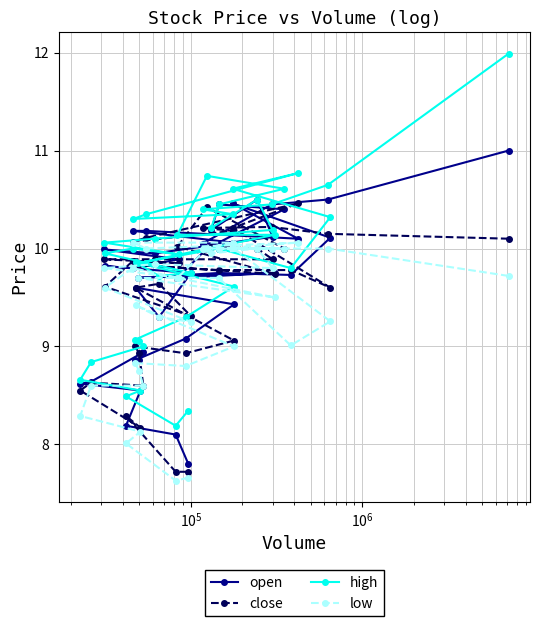

Reading left to right, transcribe all the data shown in this chart.

open: 11.0	10.5	10.4	10.1	10.1	10.2	10.2	10.1	10.5	10.1	9.7	9.8	9.7	9.8	9.7	10.0	10.4	10.4	10.2	10.5	10.1	9.9	10.0	9.9	9.8	9.8	9.8	9.3	9.6	9.4	9.1	8.9	8.9	8.9	8.6	8.6	8.6	8.2	8.1	7.8
close: 10.1	10.2	10.2	10.2	10.2	10.1	10.1	10.5	10.2	9.6	9.8	9.8	9.8	9.7	10.0	10.4	10.0	10.0	10.0	10.0	9.9	9.9	9.9	9.8	9.9	9.6	9.3	9.6	9.6	9.1	8.9	9.0	8.9	8.6	8.6	8.6	8.2	8.3	7.7	7.7
high: 12.0	10.7	10.4	10.4	10.3	10.3	10.3	10.8	10.6	10.3	9.8	10.0	9.8	10.1	10.1	10.7	10.6	10.4	10.2	10.5	10.2	10.1	10.1	9.9	10.0	9.9	9.8	9.7	9.9	9.6	9.3	9.1	9.1	9.0	8.8	8.7	8.6	8.5	8.2	8.3
low: 9.7	10.0	10.0	10.0	10.1	10.1	10.0	10.1	10.0	9.3	9.0	9.7	9.7	9.5	9.7	10.0	10.0	10.0	9.9	10.0	9.8	9.8	9.8	9.7	9.8	9.6	9.2	9.3	9.4	9.0	8.8	8.8	8.8	8.6	8.6	8.3	8.1	8.0	7.6	7.7